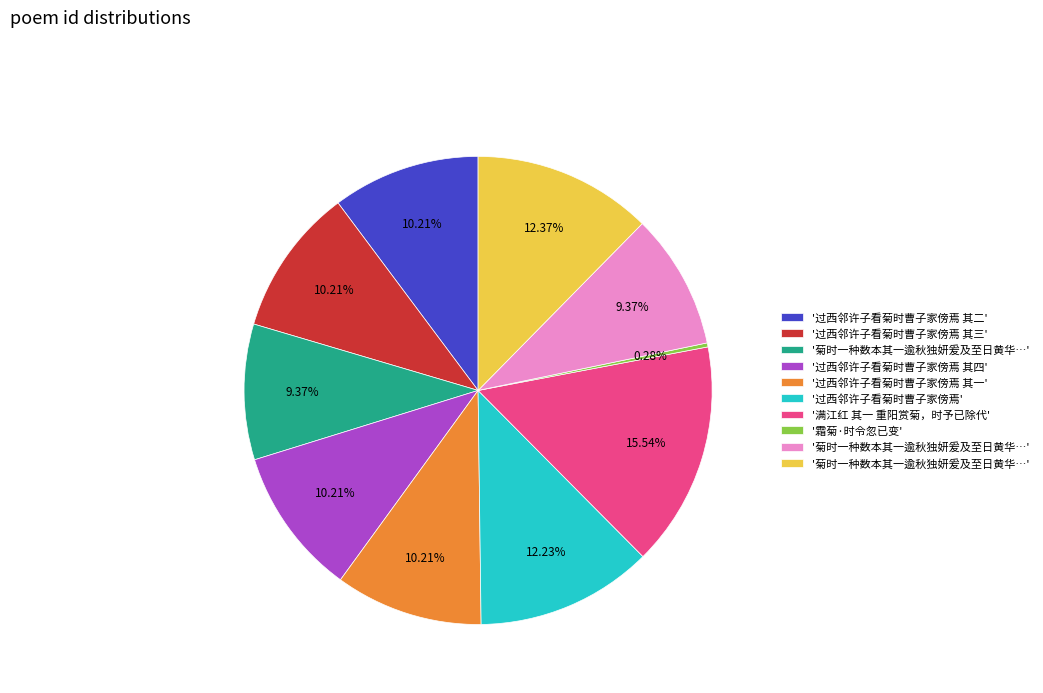

Does any single category account for the majority?

No